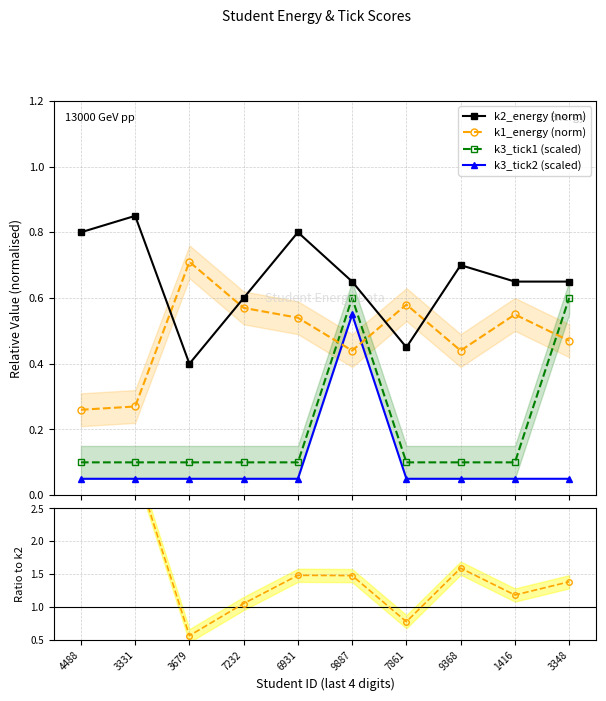

Reading left to right, what are all the values shown in this chart?

k2_energy (norm): 0.8	0.8	0.4	0.6	0.8	0.7	0.5	0.7	0.7	0.7
k1_energy (norm): 0.3	0.3	0.7	0.6	0.5	0.4	0.6	0.4	0.6	0.5
k3_tick1 (scaled): 0.1	0.1	0.1	0.1	0.1	0.6	0.1	0.1	0.1	0.6
k3_tick2 (scaled): 0.1	0.1	0.1	0.1	0.1	0.6	0.1	0.1	0.1	0.1
k2/k1 ratio: 3.1	3.1	0.6	1.1	1.5	1.5	0.8	1.6	1.2	1.4
tick1/k1 ratio: 0.0	0.0	0.0	0.0	0.0	0.0	0.0	0.0	0.0	0.0